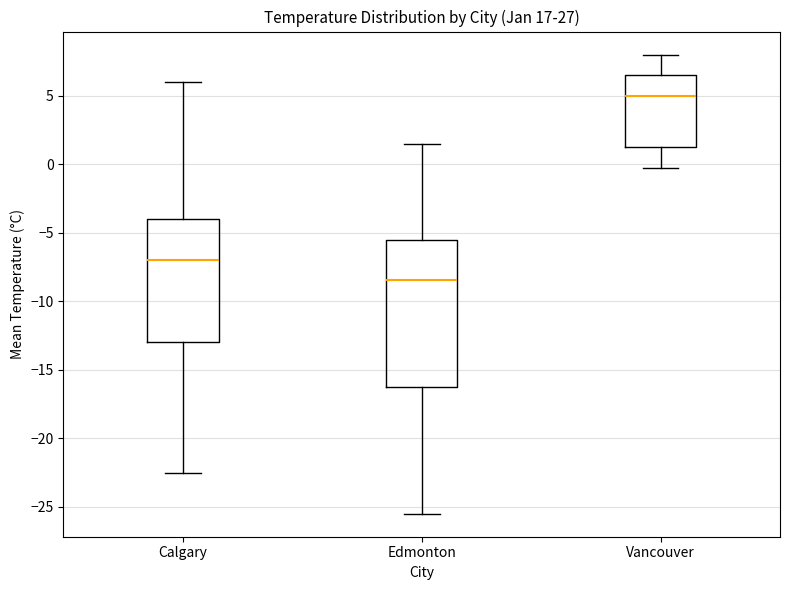

Reading left to right, transcribe this box plot: for each box, give where its median line is, the range the box spans, and where its two whiskers end, as read against the y-axis. The values are not printed on the chart, so give them approximately, as read against the axis.

Calgary: median -7.0, box -13.0 to -4.0, whiskers -22.5 to 6.0
Edmonton: median -8.5, box -16.0 to -5.5, whiskers -25.5 to 1.5
Vancouver: median 5.0, box 1.5 to 6.5, whiskers -0.5 to 8.0